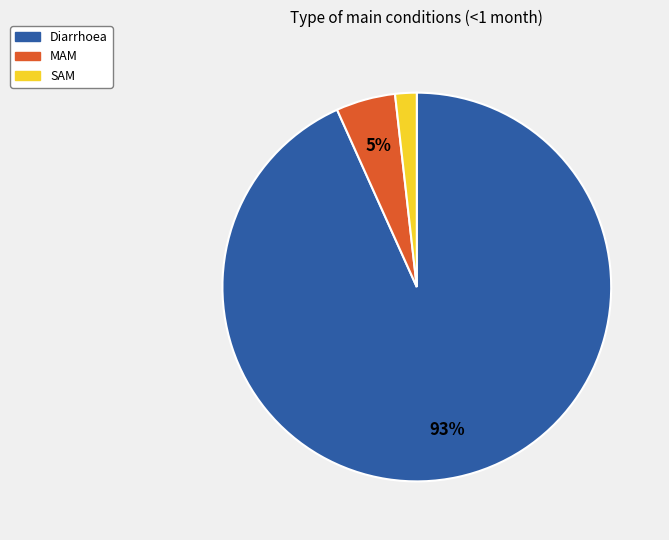

To the nearest percent, what is the difference between the SAM and MAM slice percentages?

3%